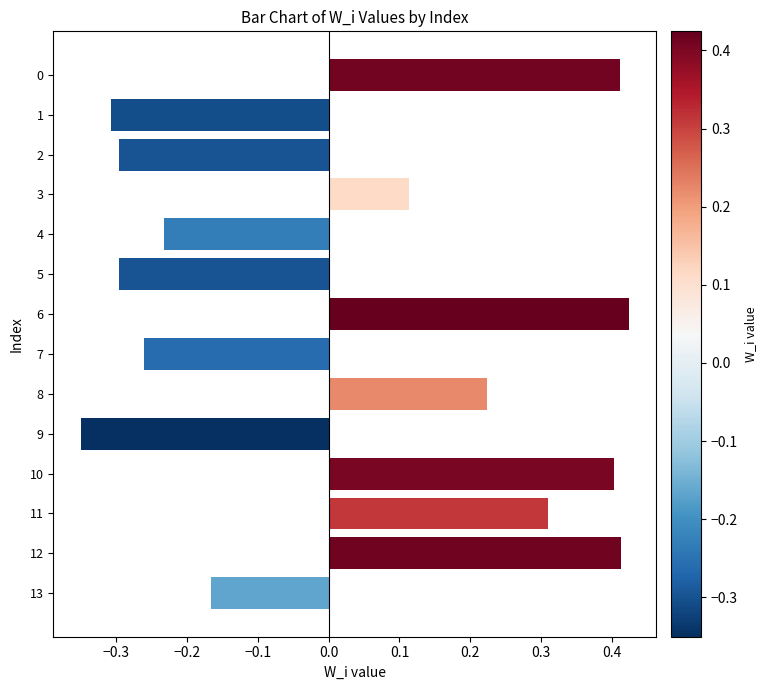

Where is the data nearest to the value 0?

3